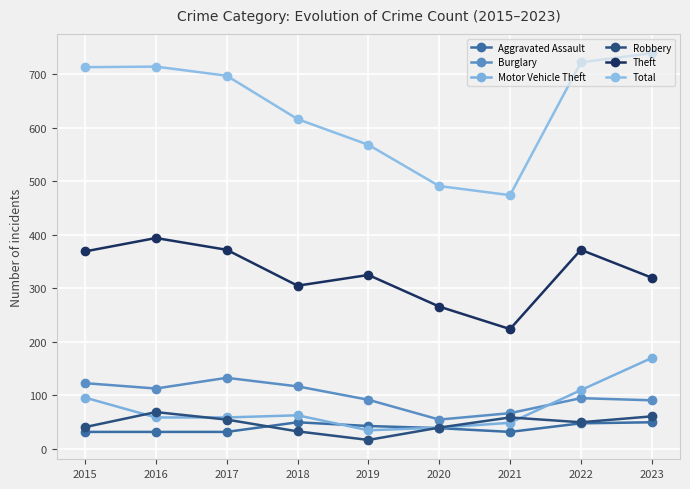

How many lines are shown in the chart?

6